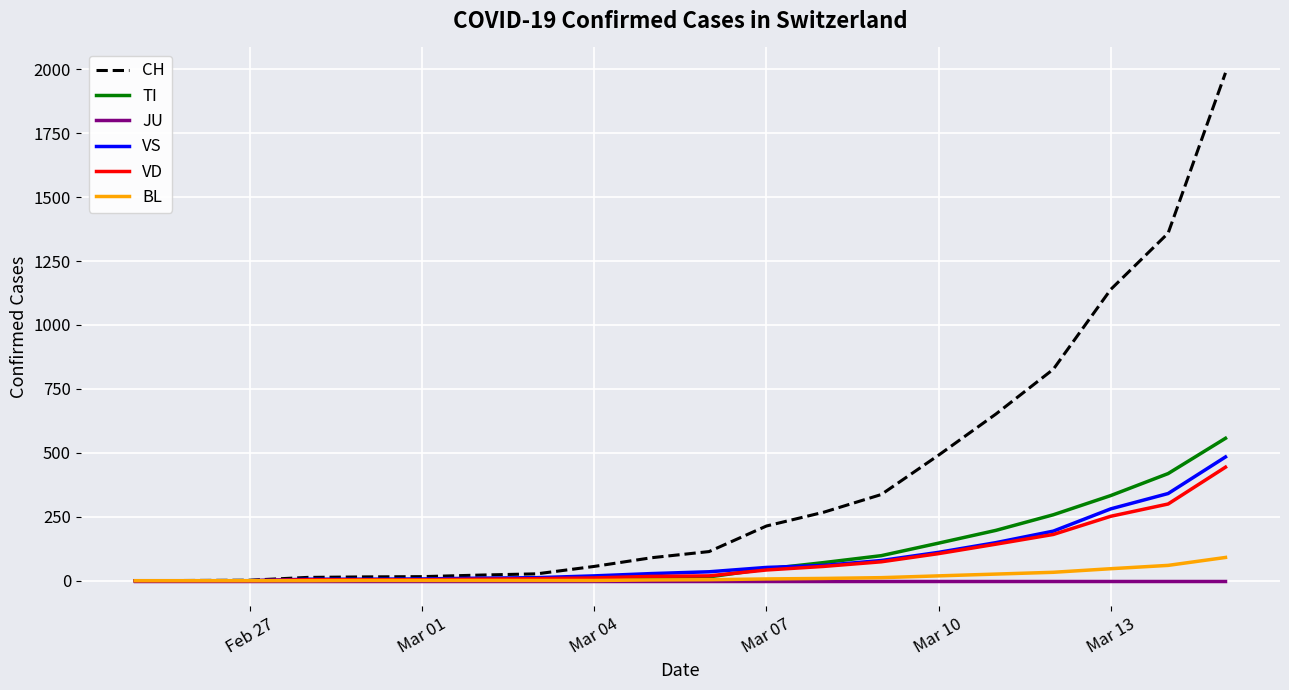

Which series has the largest total across all categories?

CH